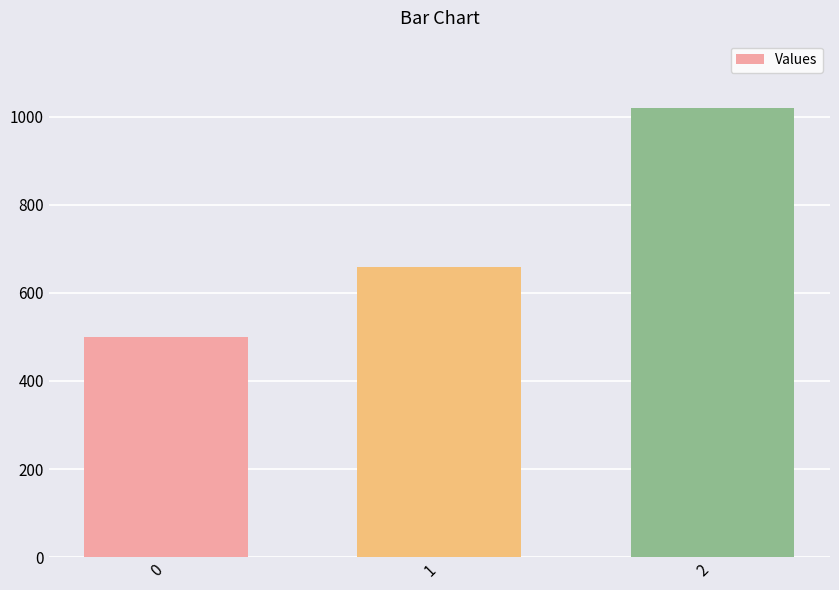

What is the value of the 2nd bar from the left?

660